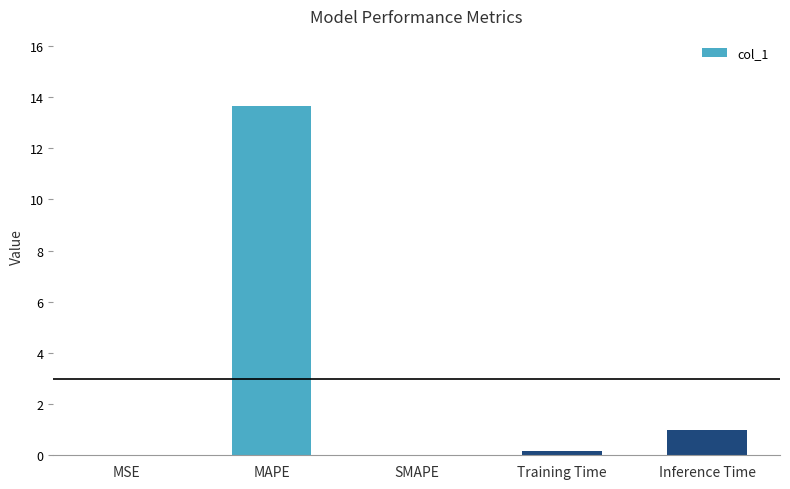

What is the maximum value shown in the chart?

13.7